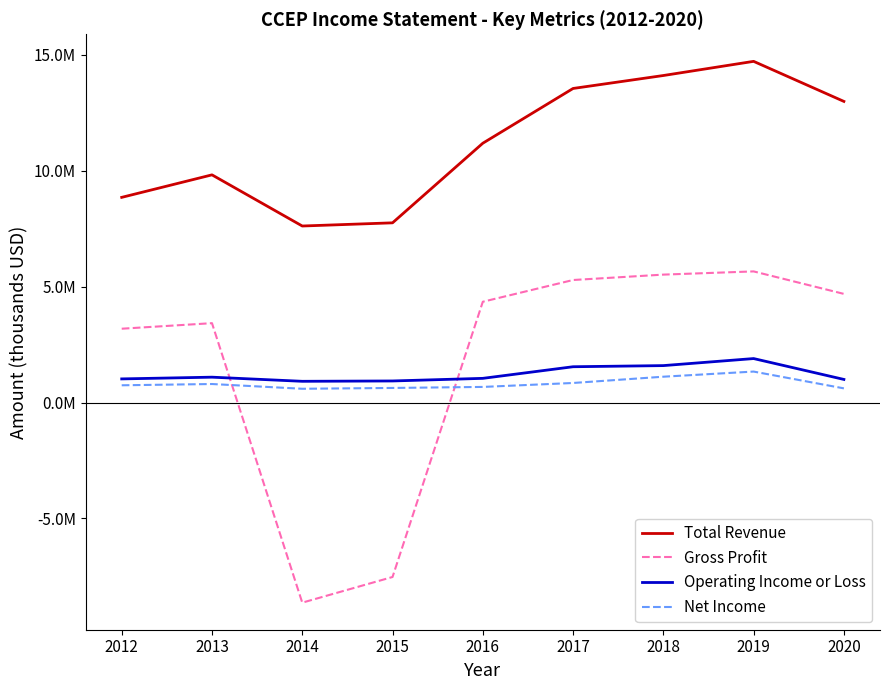

Does the chart have visible grid lines?

No